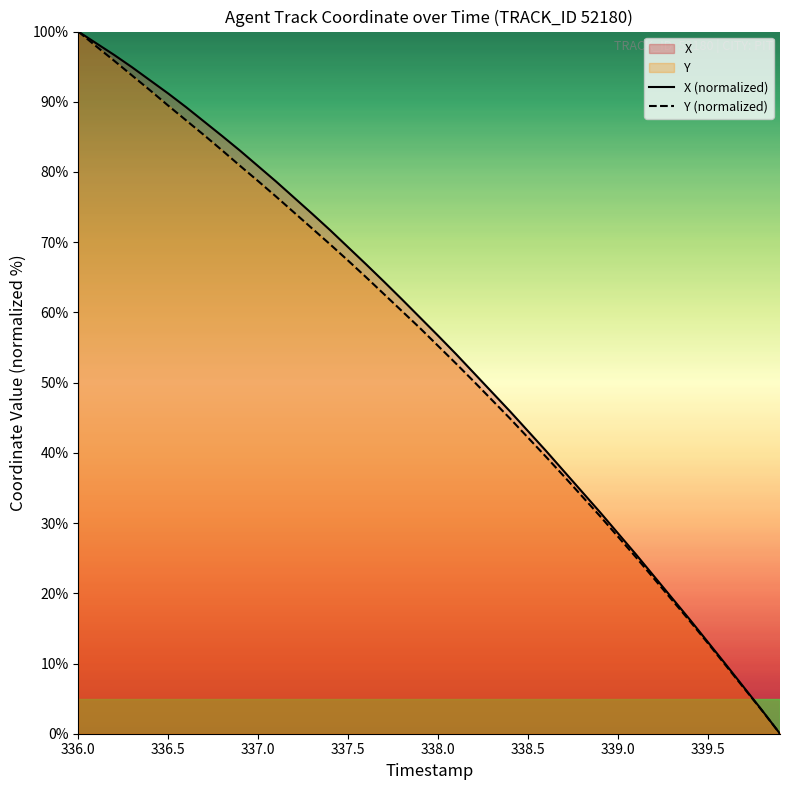

True or false: X (normalized) and Y (normalized) cross at least once.

False